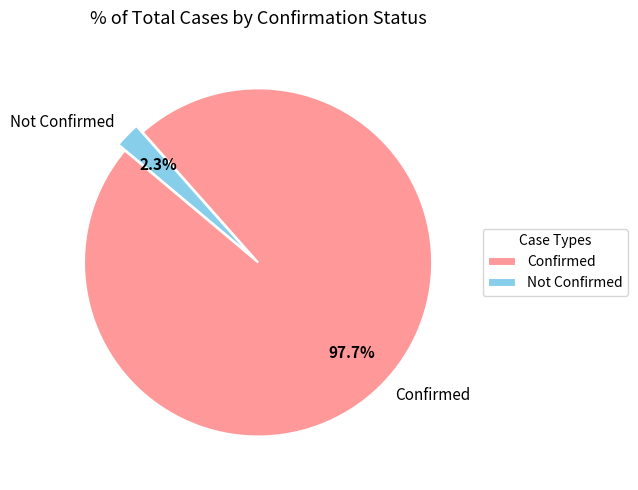

Rank the categories by value from highest to lowest.

Confirmed, Not Confirmed